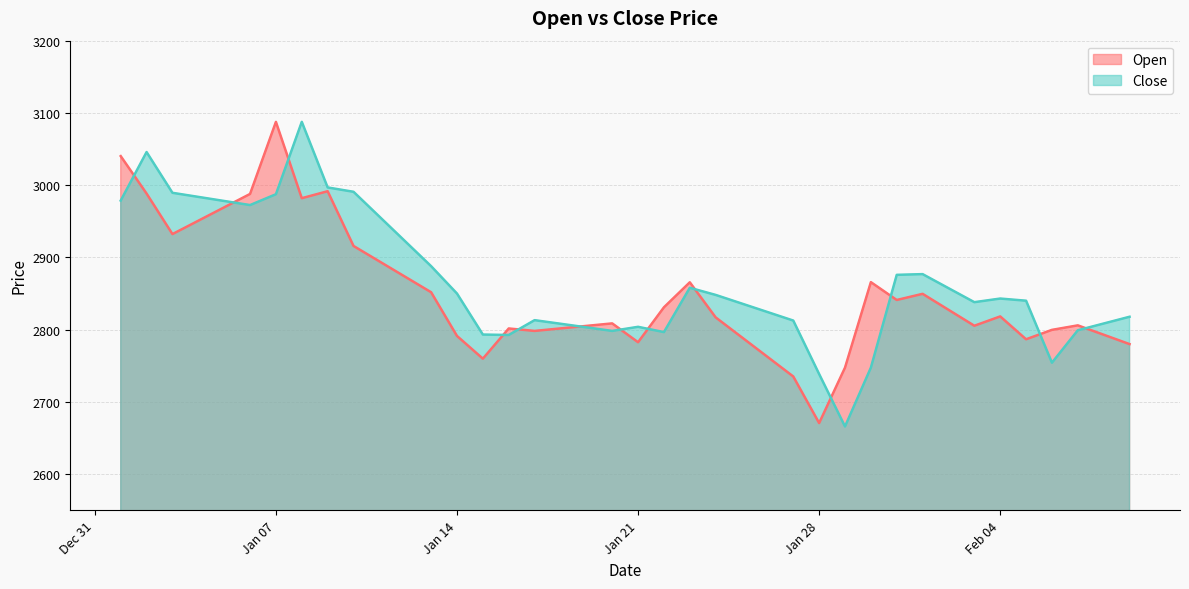

What is the highest value of the Close series?

3087.6